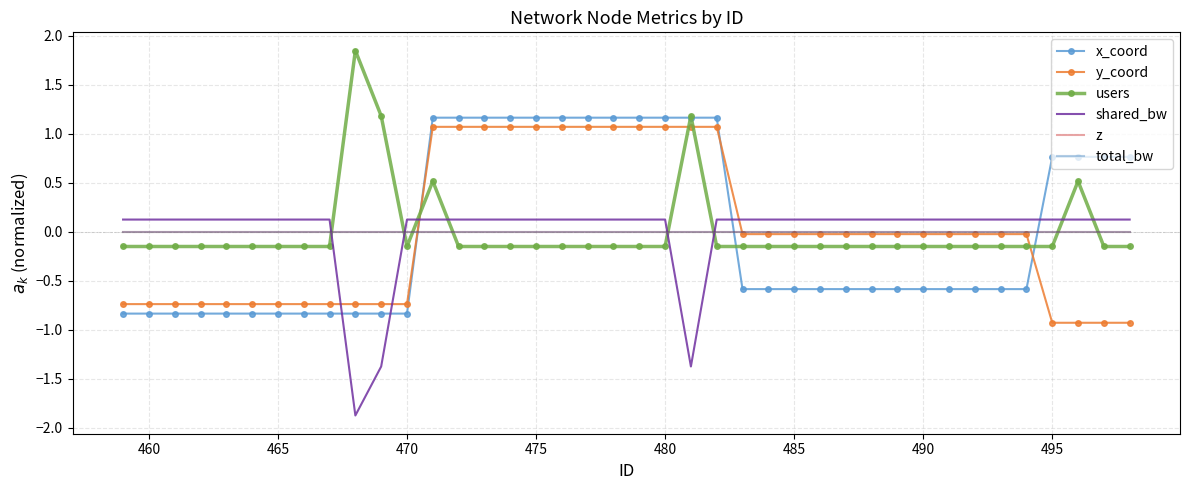

What is the value of the x_coord point at the 36th from the left?

-0.6